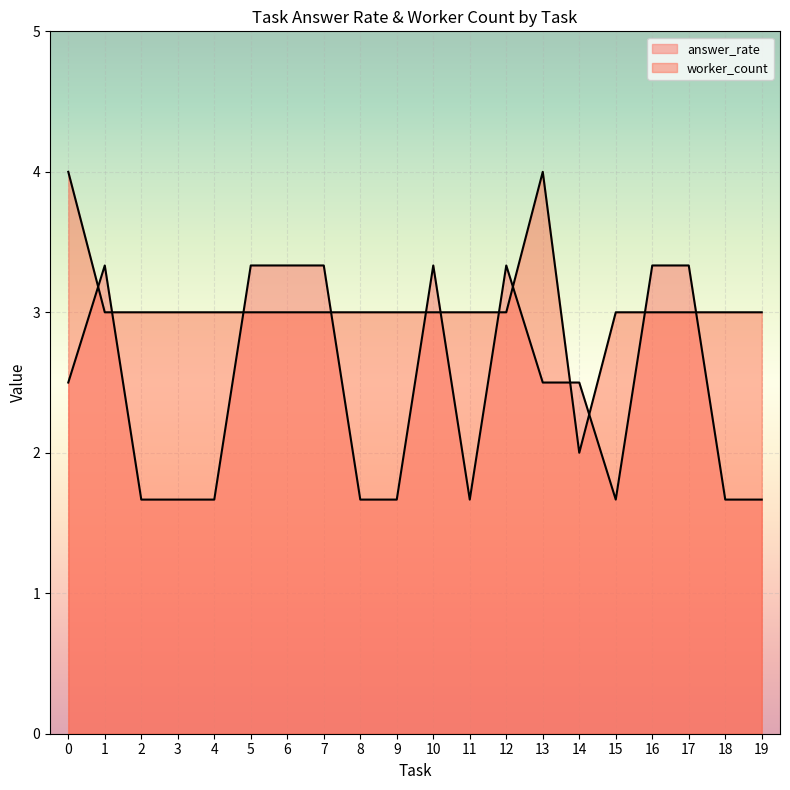

How many lines are shown in the chart?

2